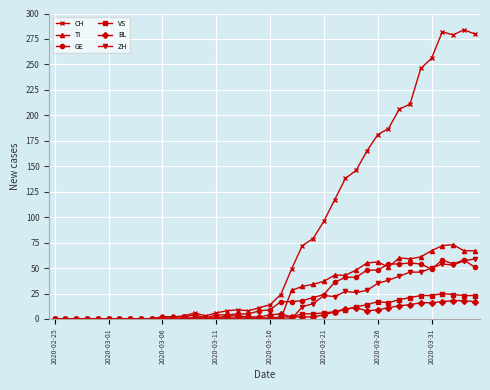

Which series has the widest spread of values?

CH